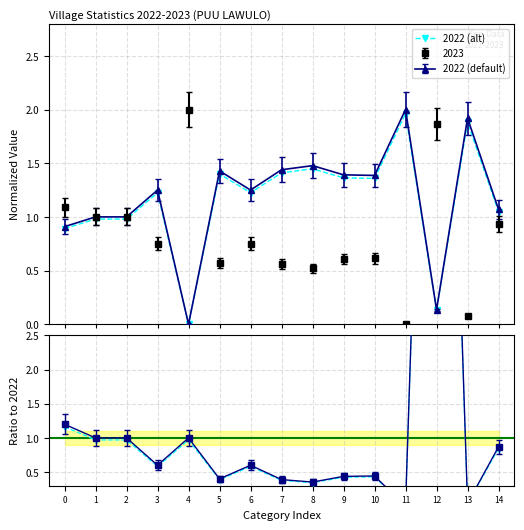

How many lines are shown in the chart?

2